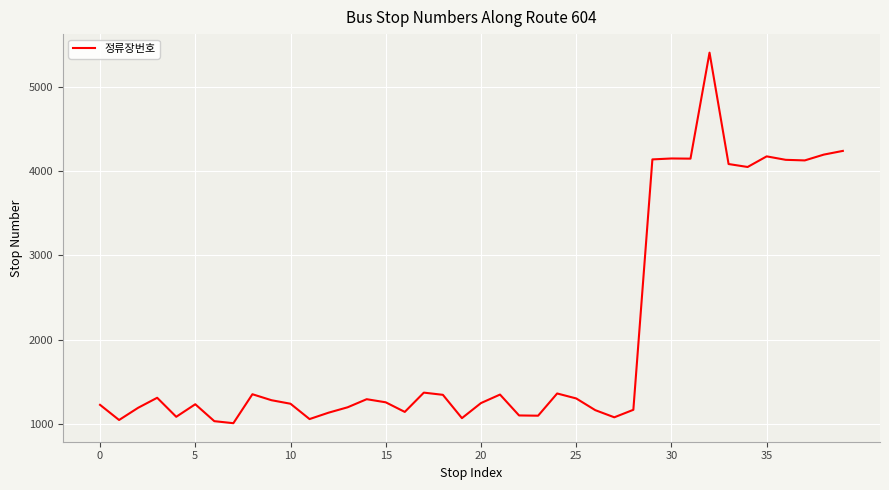

What is the difference between the maximum and minimum values?

4401